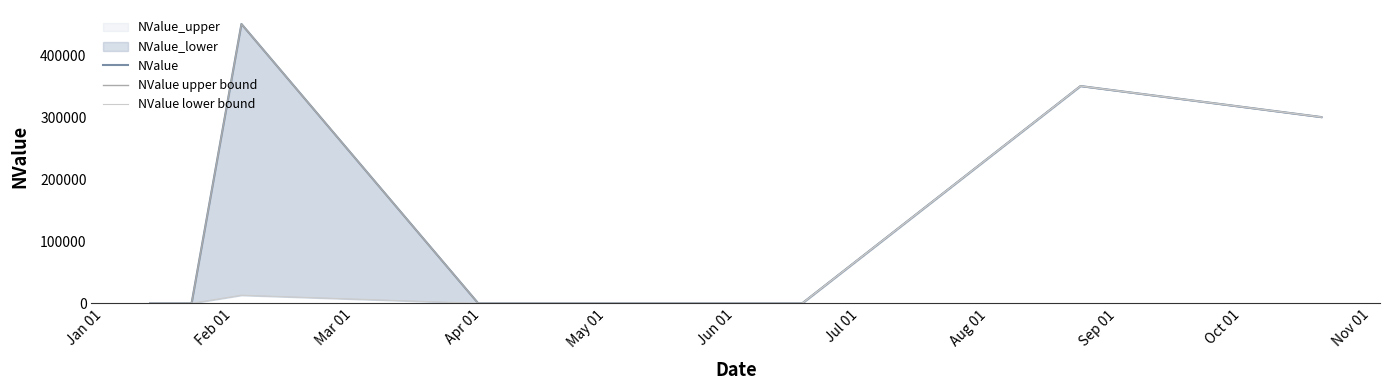

Rank the categories by NValue lower bound value from highest to lowest.

Jul 01, Aug 01, Mar 01, Jan 01, Feb 01, Apr 01, May 01, Jun 01